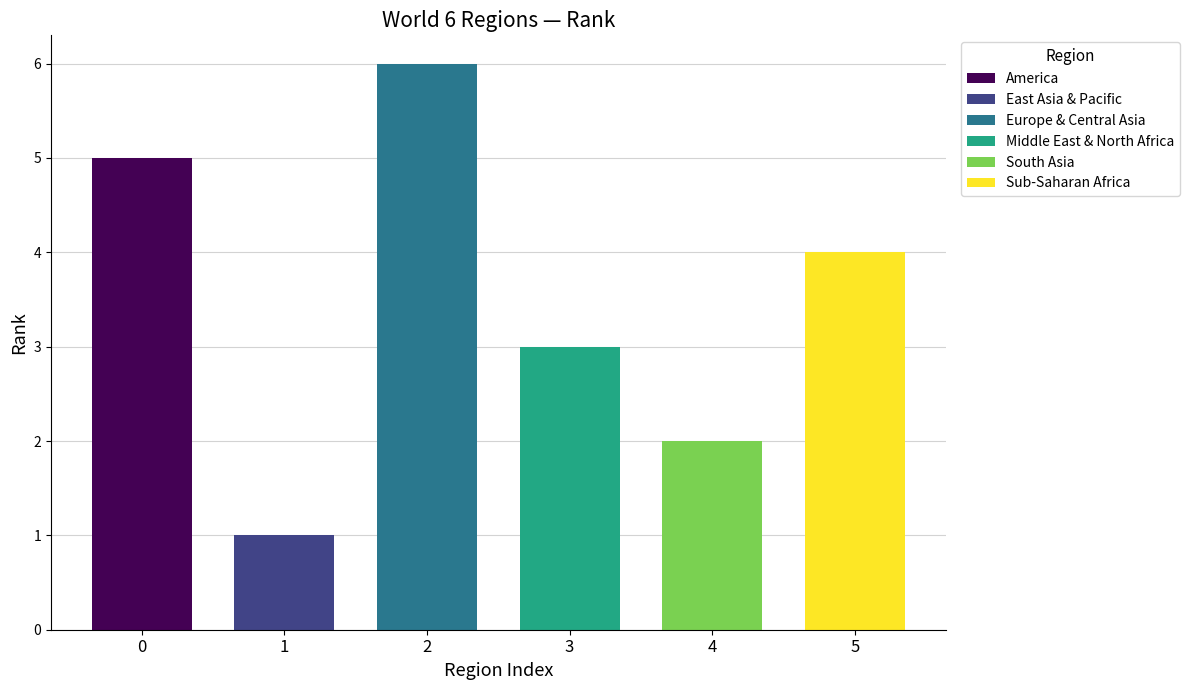

What is the smallest value displayed?

1